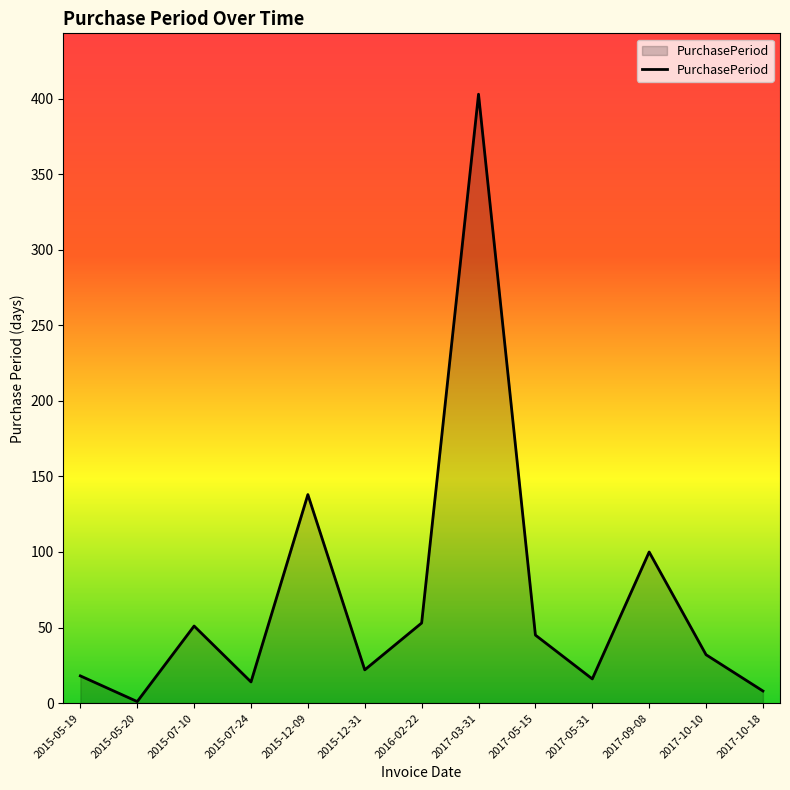

Which has a higher value, 2017-05-15 or 2015-07-10?

2015-07-10